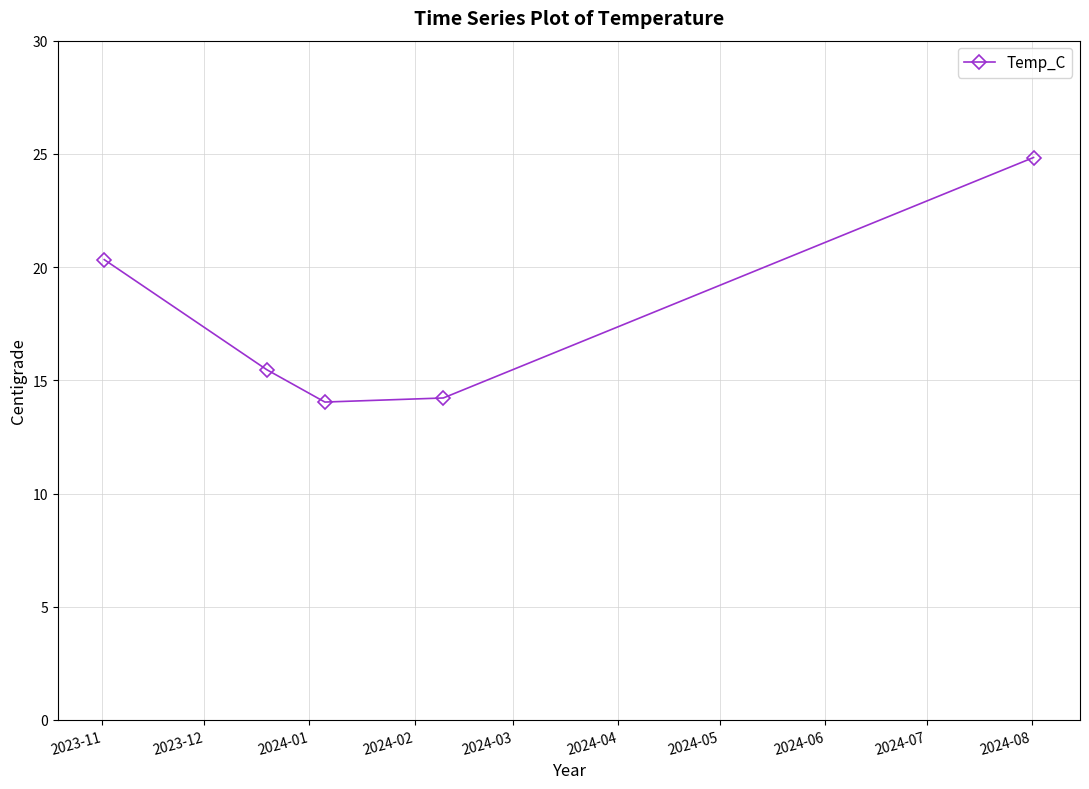

What is the maximum value shown in the chart?

24.8